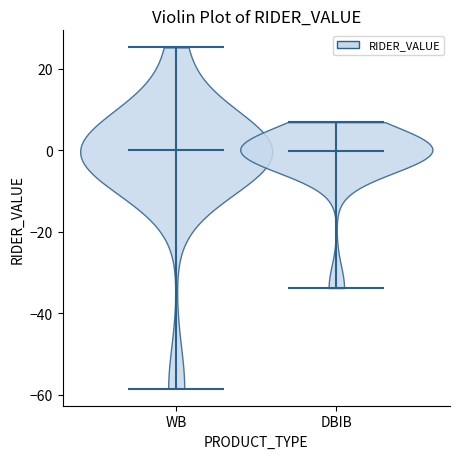

Reading left to right, read every violin against the y-axis: where its median line is, and the lowest and highest points it reaches. The values are not printed on the chart, so give them approximately, as read against the axis.

WB: median line 0, lowest point -58, highest point 26
DBIB: median line 0, lowest point -34, highest point 6